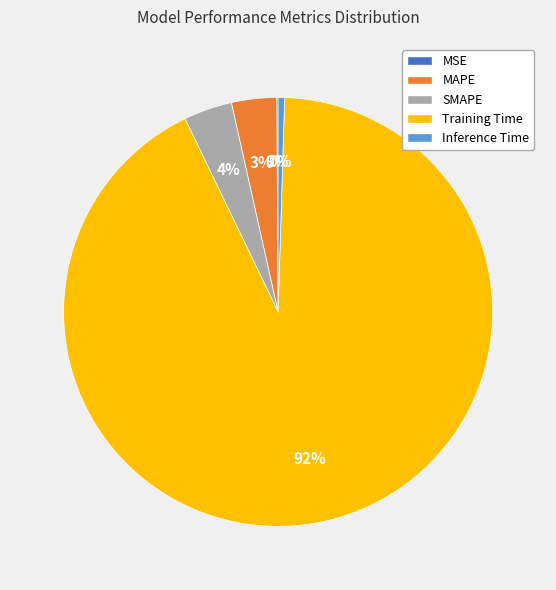

The Training Time slice represents 92% of the pie. True or false?

True